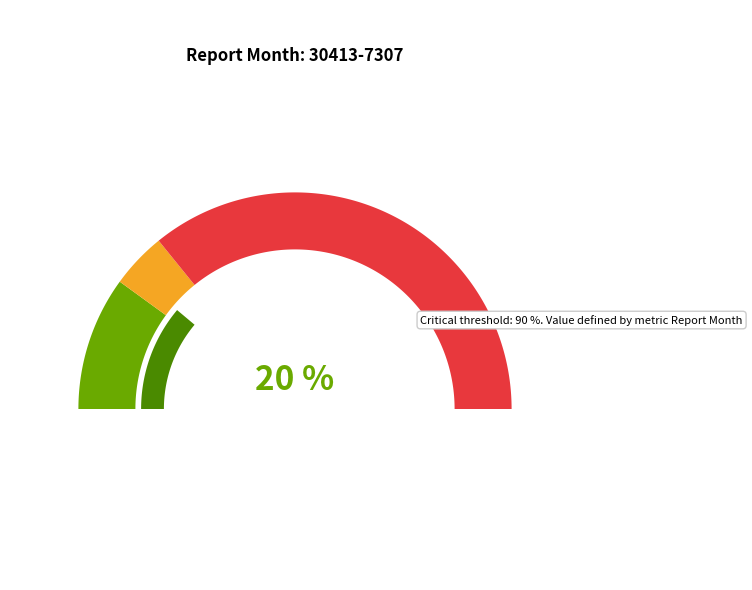

True or false: 30413-7307 accounts for 7% of the total.

False